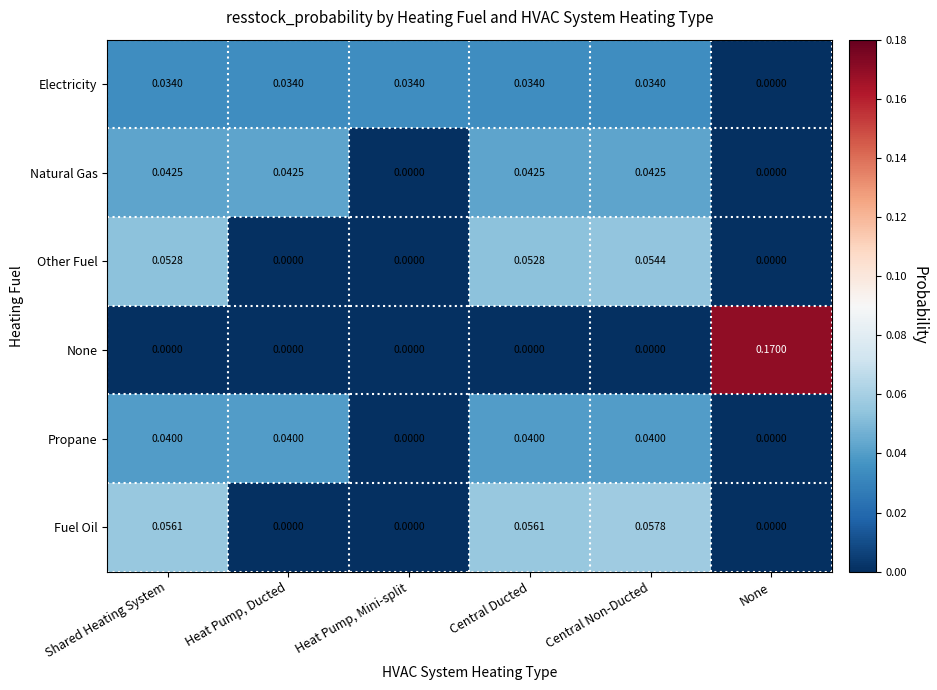

Is the value of None at Central Non-Ducted greater than the value of Natural Gas at Heat Pump, Ducted?

No